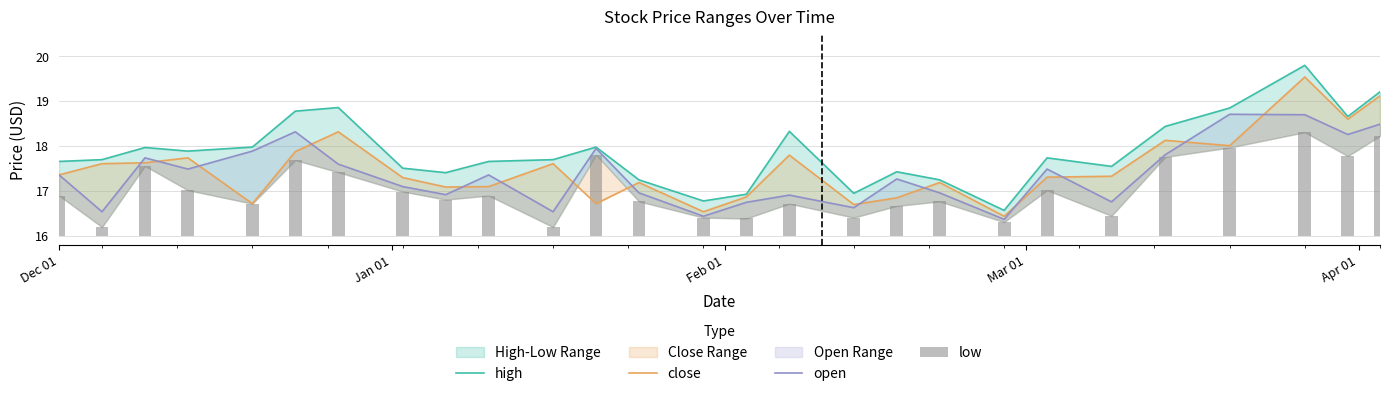

Which label corresponds to the smallest value in the chart?

Jan 01